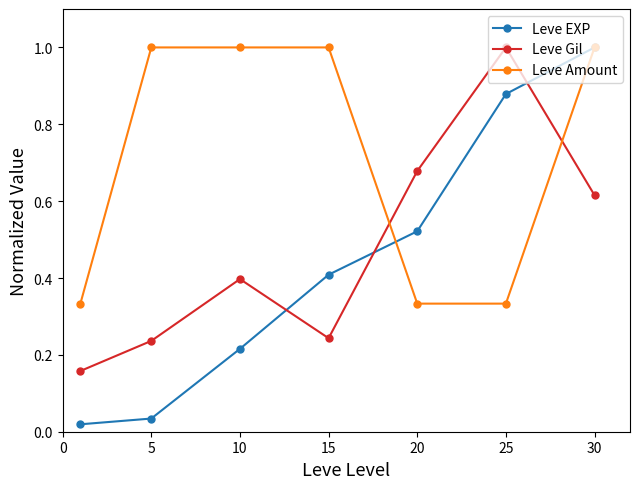

In Leve Gil, how many points are lower than both neighbors (excluding endpoints)?

1